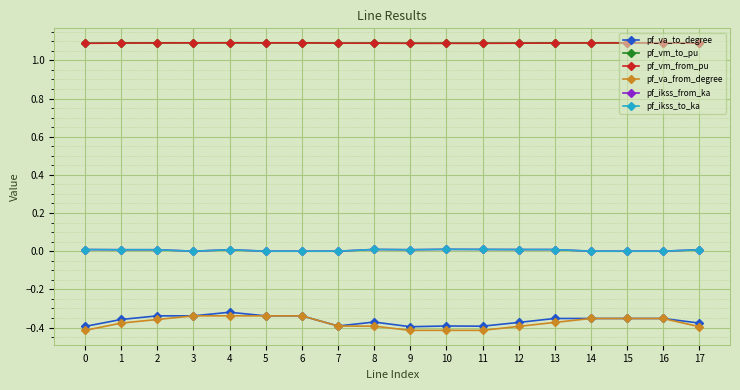

The pf_vm_to_pu series shows 1.1 at 14. True or false?

True